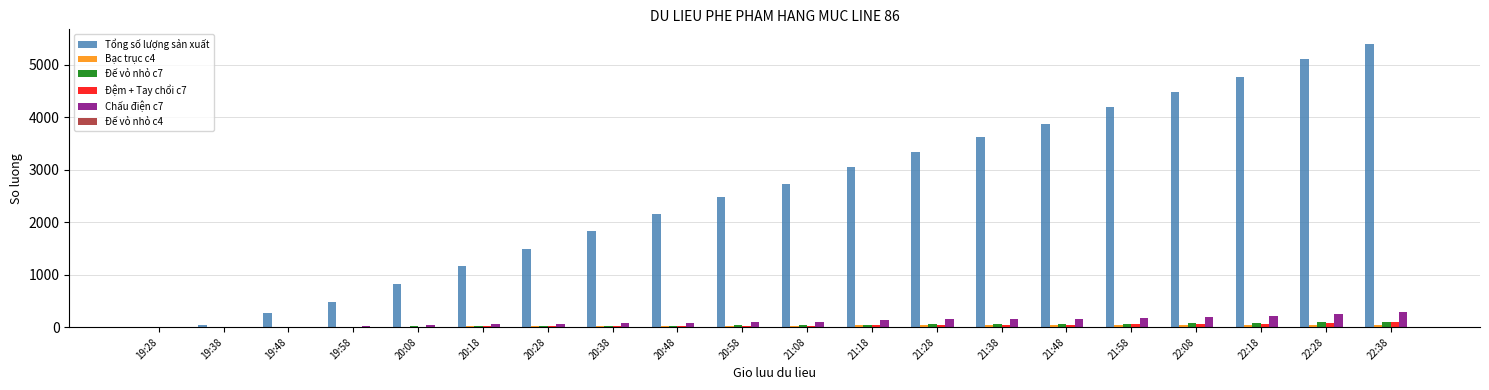

Which series has the largest total across all categories?

Tổng số lượng sản xuất